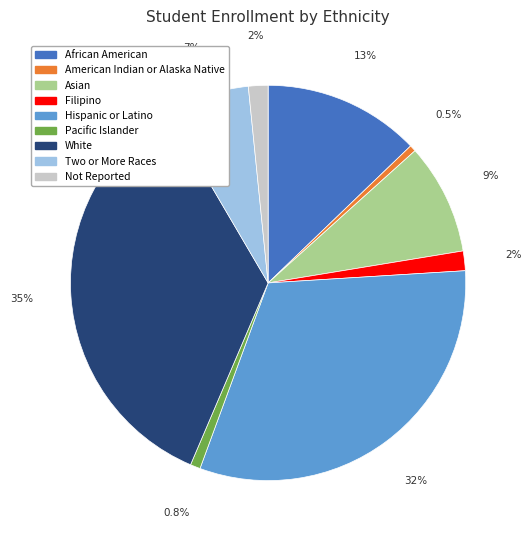

Approximately how many times larger is the value at African American compared to American Indian or Alaska Native?

24.5